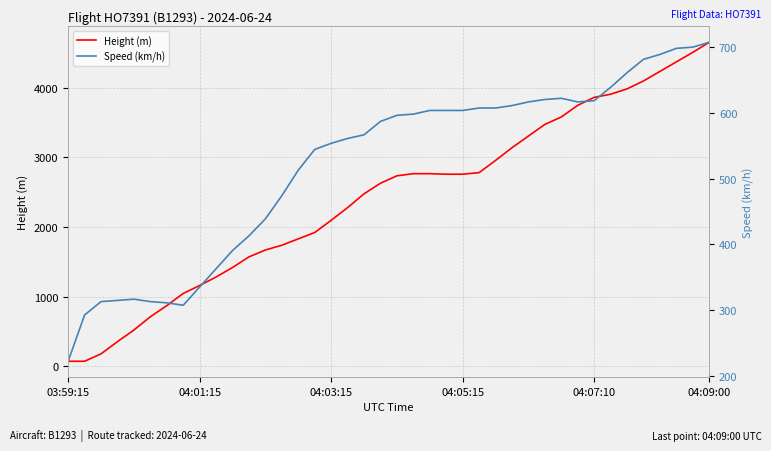

Reading left to right, list all the values displayed in this chart.

Height (m): 68.6	68.6	175.3	350.5	518.2	708.7	868.7	1043.9	1158.2	1280.2	1417.3	1569.7	1668.8	1737.4	1828.8	1920.2	2095.5	2278.4	2476.5	2628.9	2735.6	2766.1	2766.1	2758.4	2758.4	2781.3	2956.6	3139.4	3307.1	3474.7	3581.4	3749.0	3863.3	3909.1	3985.3	4099.6	4236.7	4373.9	4511.0	4655.8
Speed (km/h): 222.2	292.6	313.0	314.8	316.7	313.0	311.1	307.4	335.2	363.0	390.8	413.0	438.9	474.1	513.0	544.5	553.7	561.2	566.7	587.1	596.3	598.2	603.8	603.8	603.8	607.5	607.5	611.2	616.7	620.4	622.3	616.7	618.6	638.9	661.2	681.5	688.9	698.2	700.1	707.5